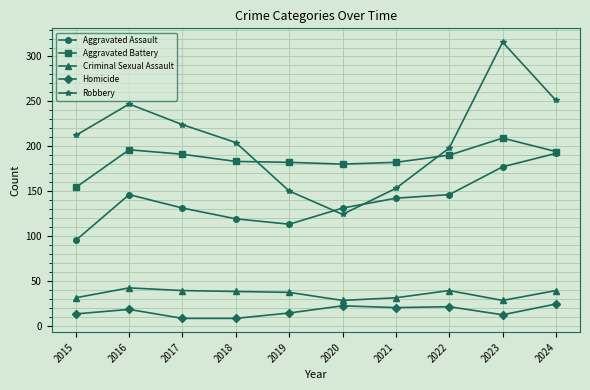

What is the value of the Aggravated Assault point at the 6th from the left?

131